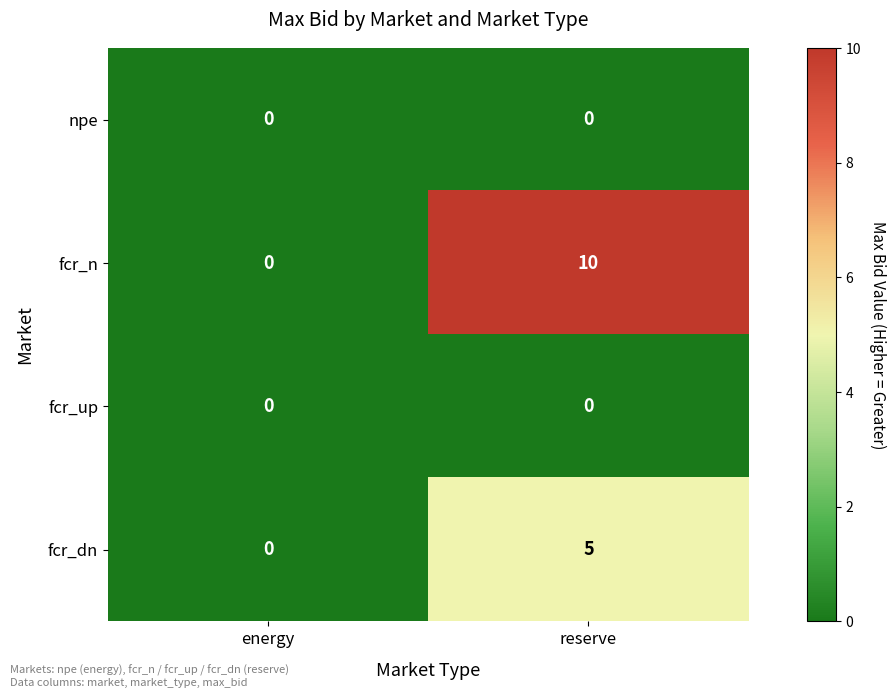

At which category is the sum across all series the highest?

reserve